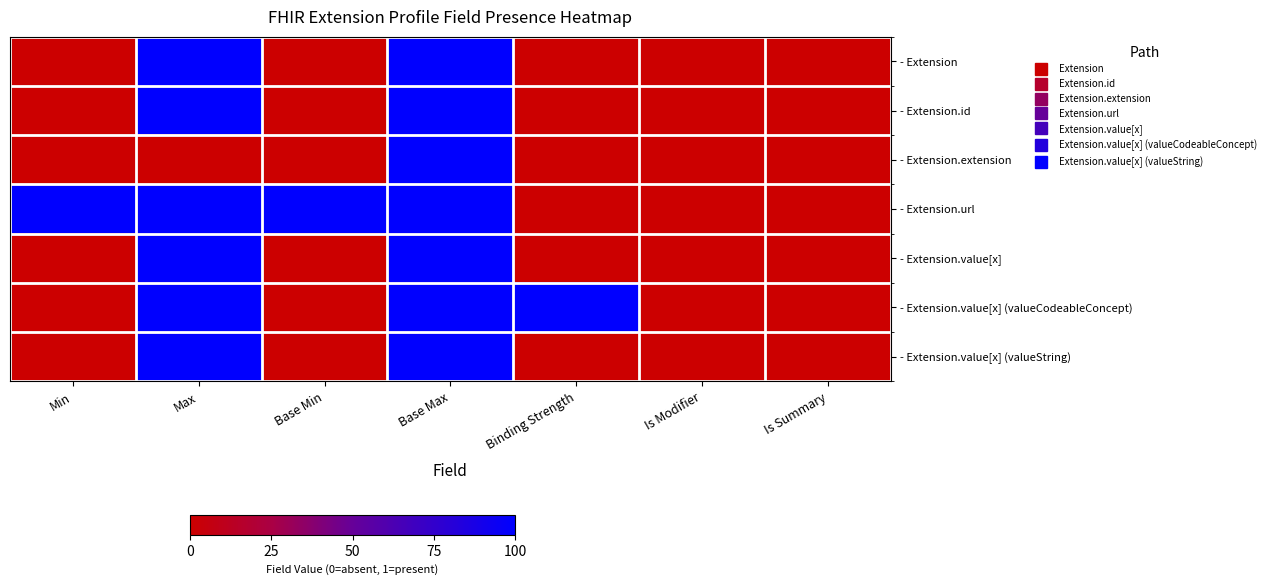

List the series in order of their peak value, lowest first.

- Extension, - Extension.id, - Extension.extension, - Extension.url, - Extension.value[x], - Extension.value[x] (valueCodeableConcept), - Extension.value[x] (valueString)